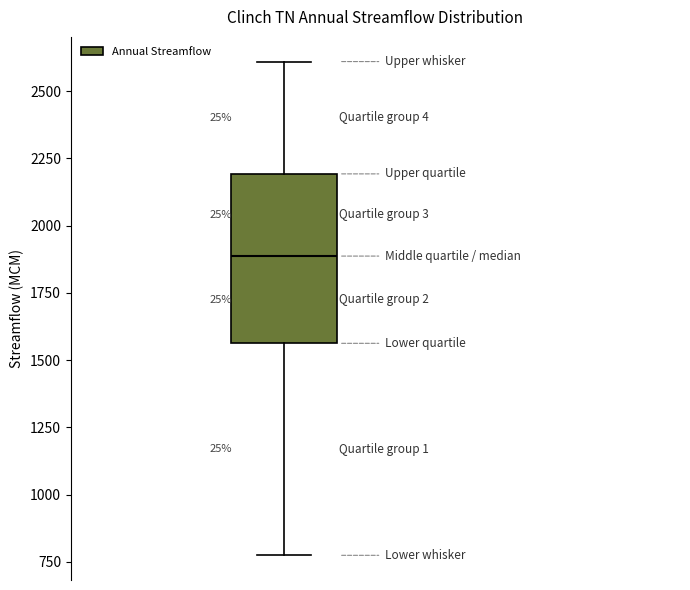

Where is the upper edge of the box on the y-axis? The values are not printed on the chart, so give them approximately, as read against the axis.

2200